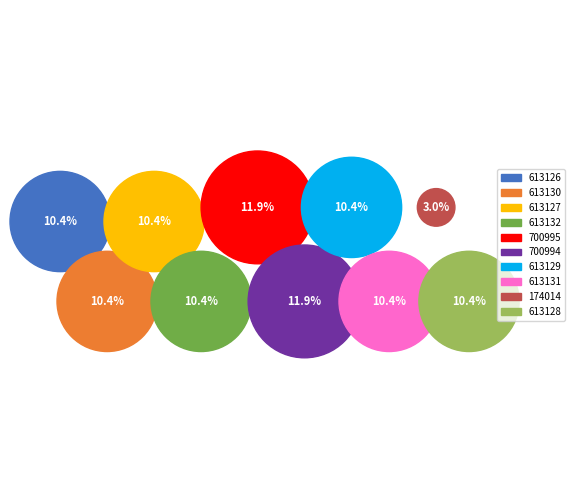

What is the largest slice in the pie chart?

700995